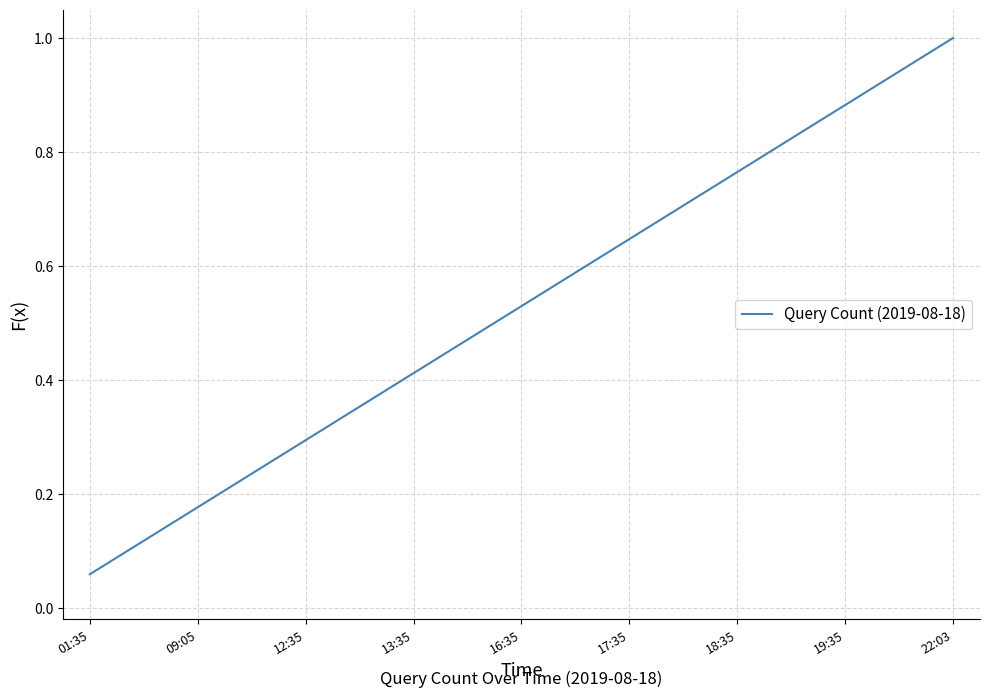

How many lines are shown in the chart?

1